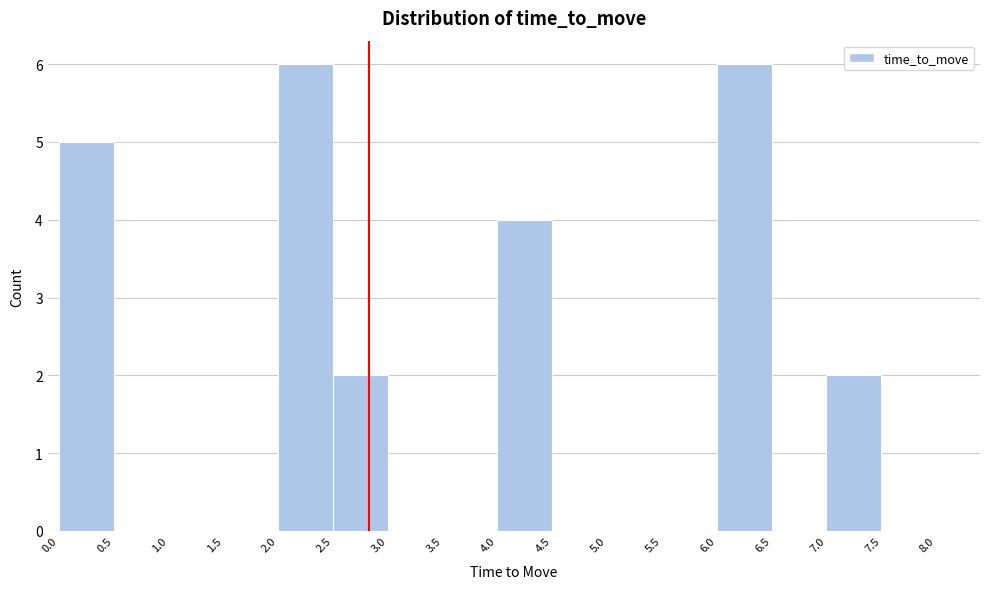

What is the height of the bar covering 6.0 to 6.5 on the x-axis? The values are not printed on the chart, so give them approximately, as read against the axis.

6